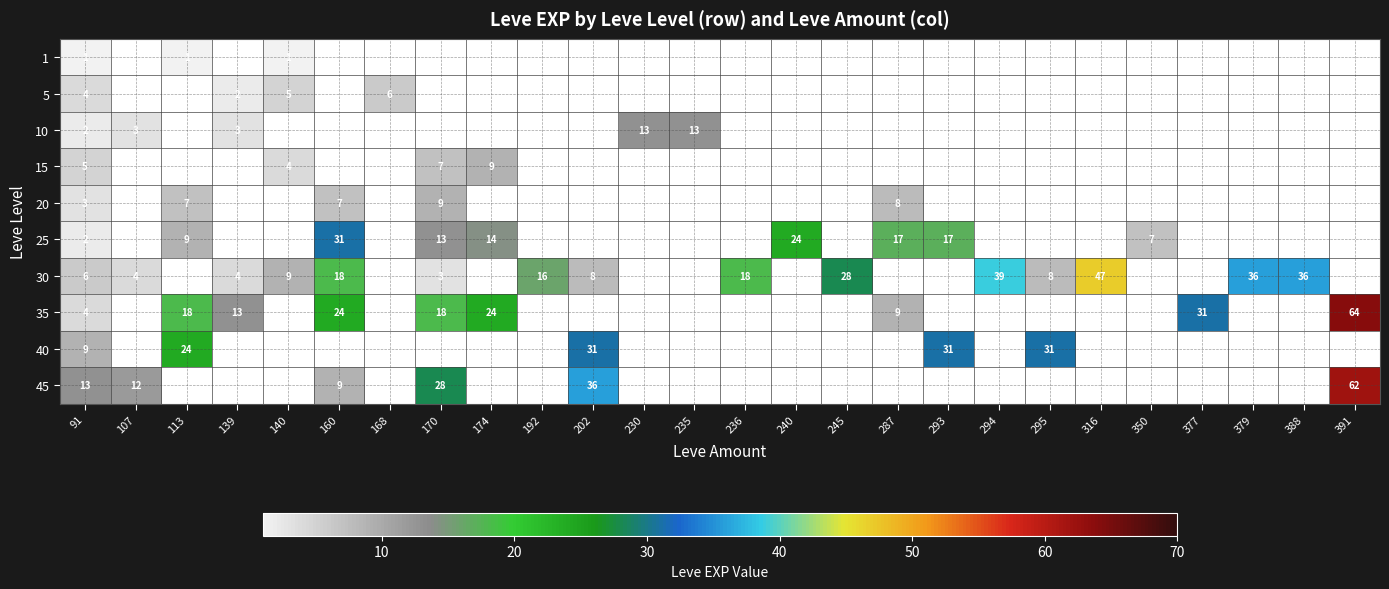

The 25 series shows 1 at 91. True or false?

False